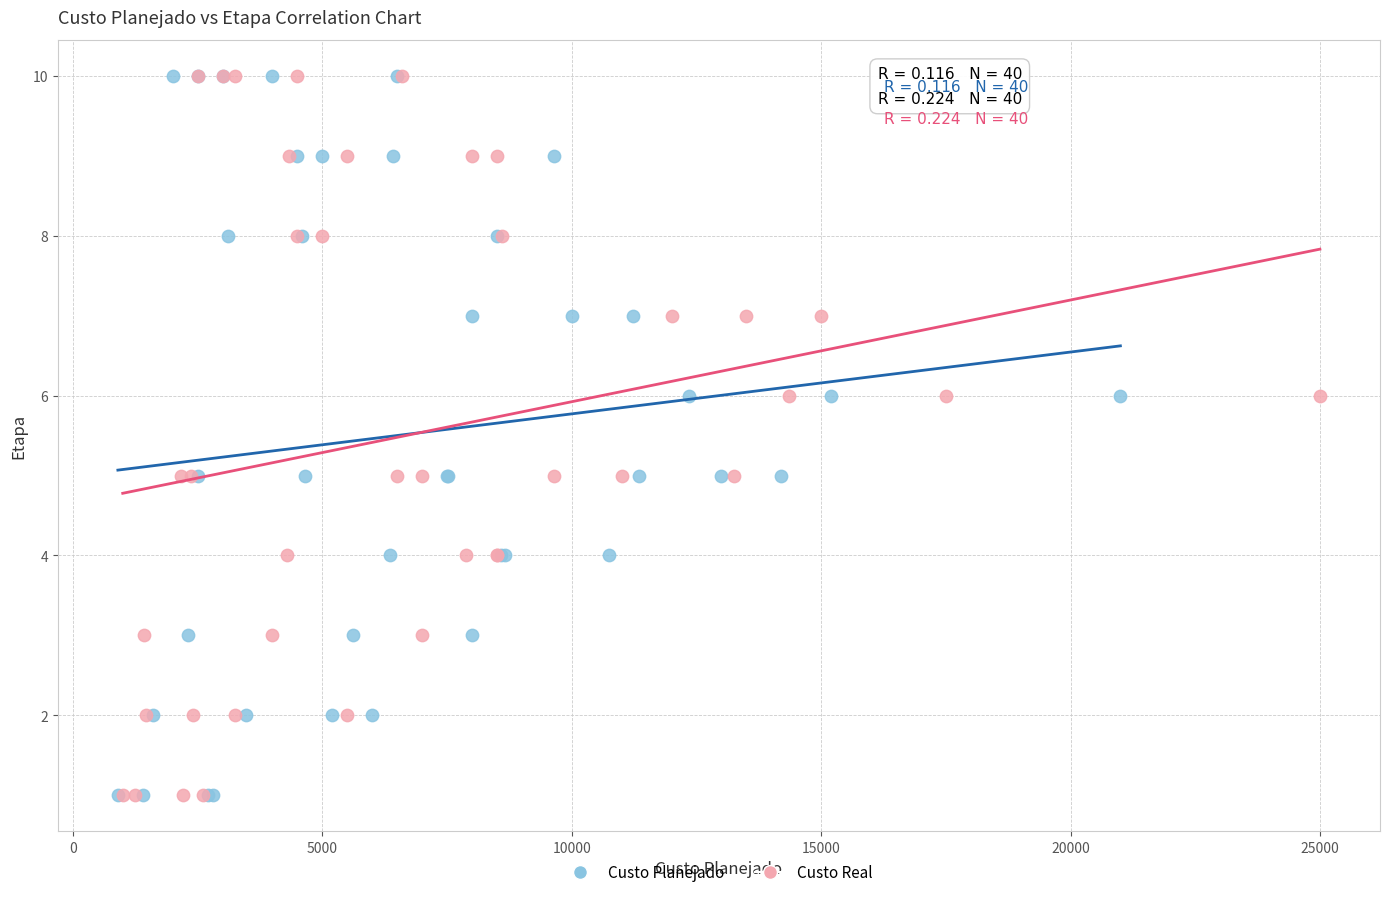

What are all the series names shown in the legend?

Custo Planejado, Custo Real